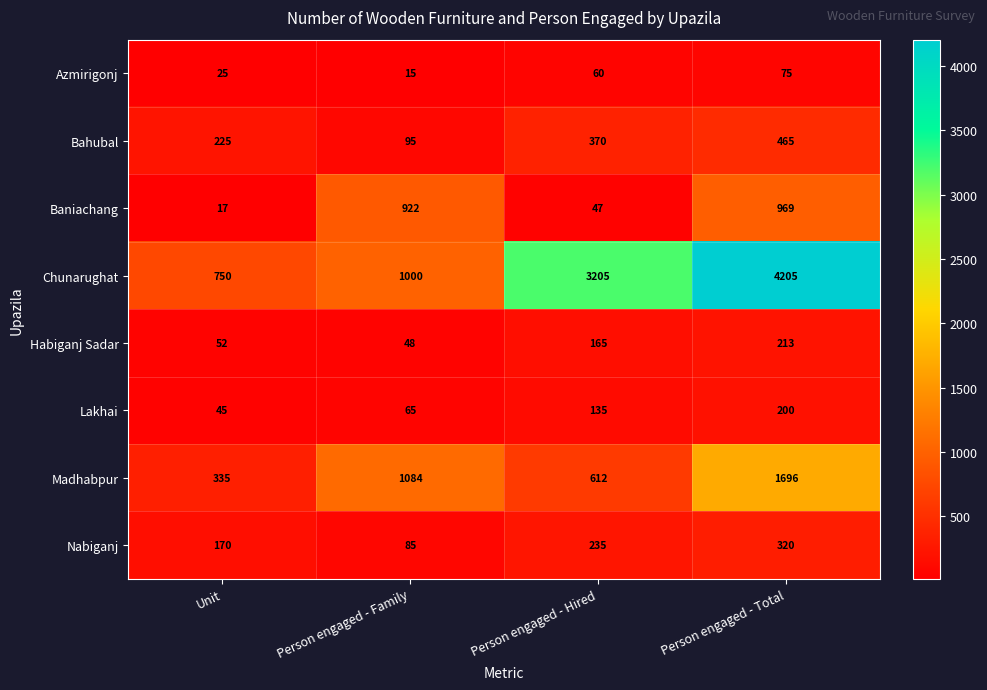

List the series in order of their peak value, lowest first.

Azmirigonj, Lakhai, Habiganj Sadar, Nabiganj, Bahubal, Baniachang, Madhabpur, Chunarughat